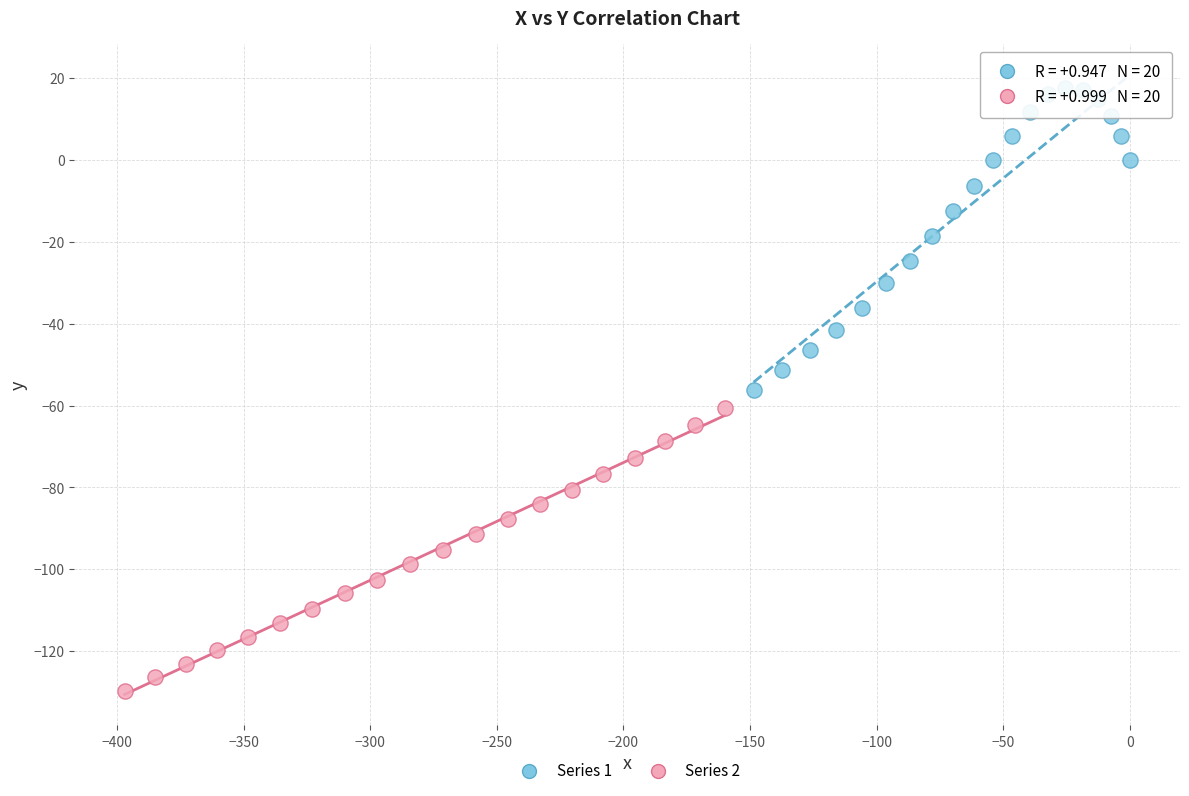

Which series reaches the maximum Y coordinate?

Series 1